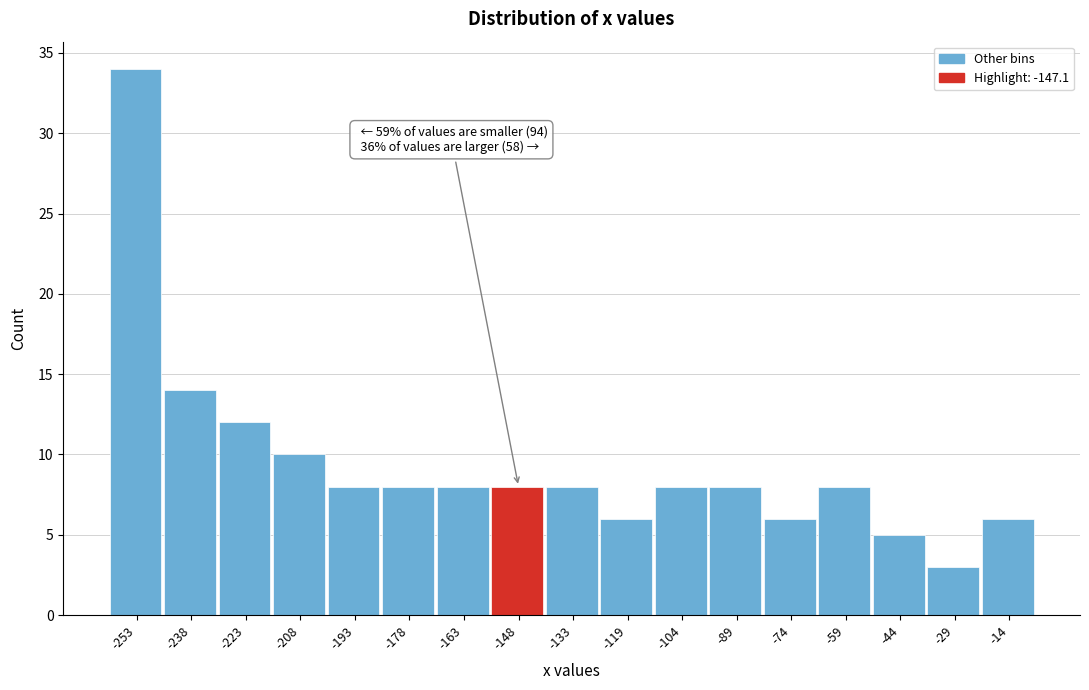

Reading right to left, transcribe all the data shown in this chart.

6	3	5	8	6	8	8	6	8	8	8	8	8	10	12	14	34